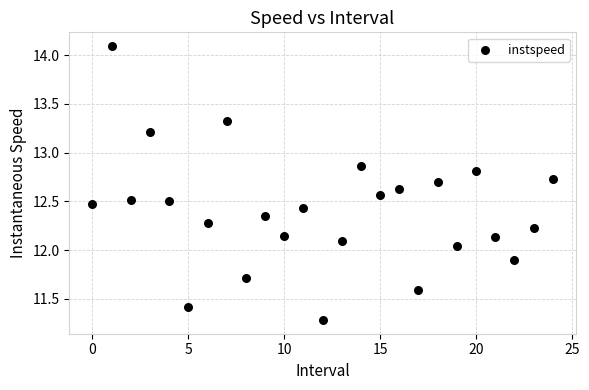

What is the range of Y values (max minus min)?

2.8